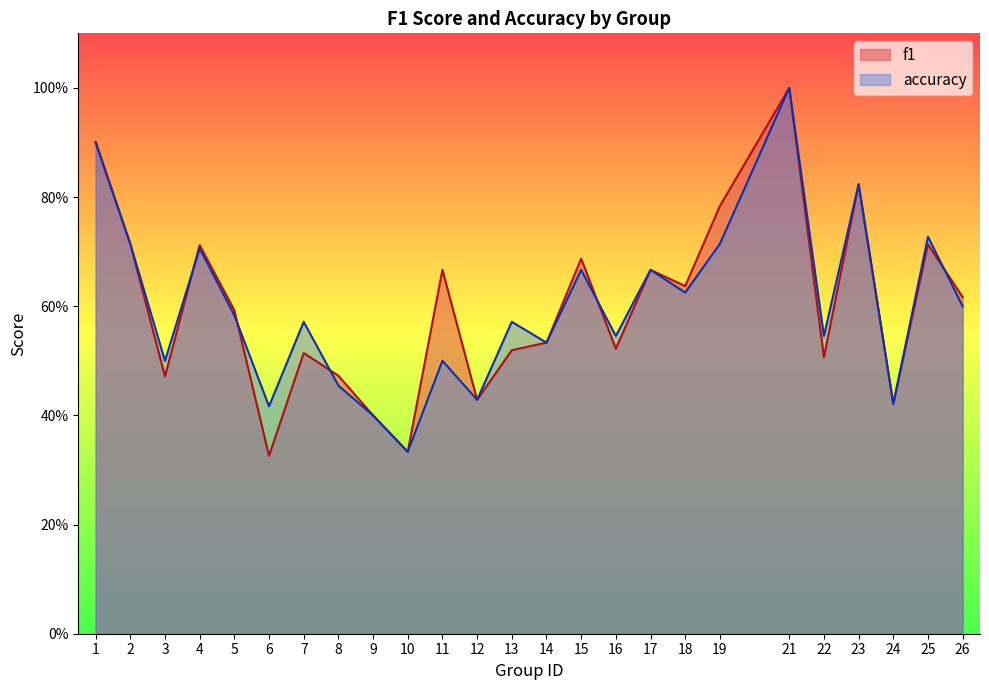

The value of accuracy at 22 is 0.5. True or false?

True